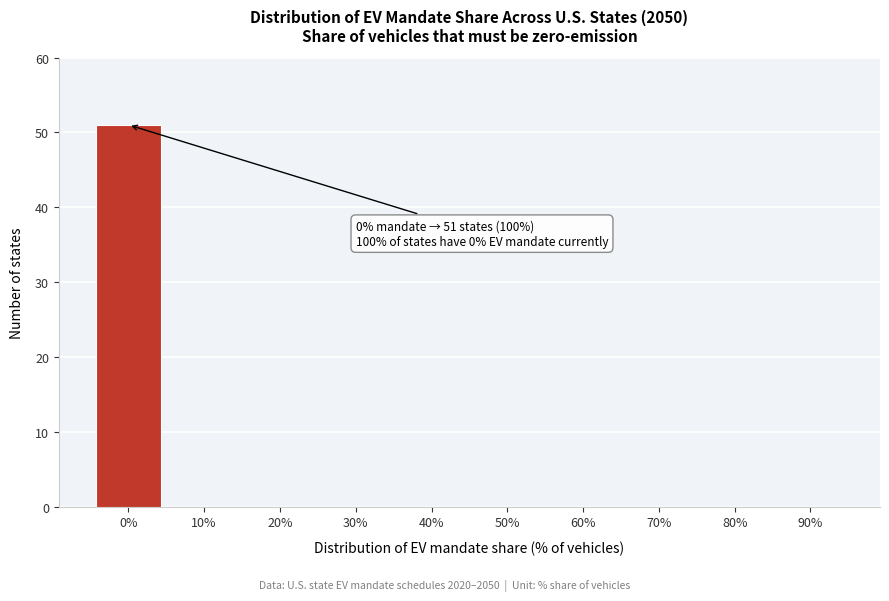

Reading left to right, extract all data points from this chart.

0%=51	10%=0	20%=0	30%=0	40%=0	50%=0	60%=0	70%=0	80%=0	90%=0